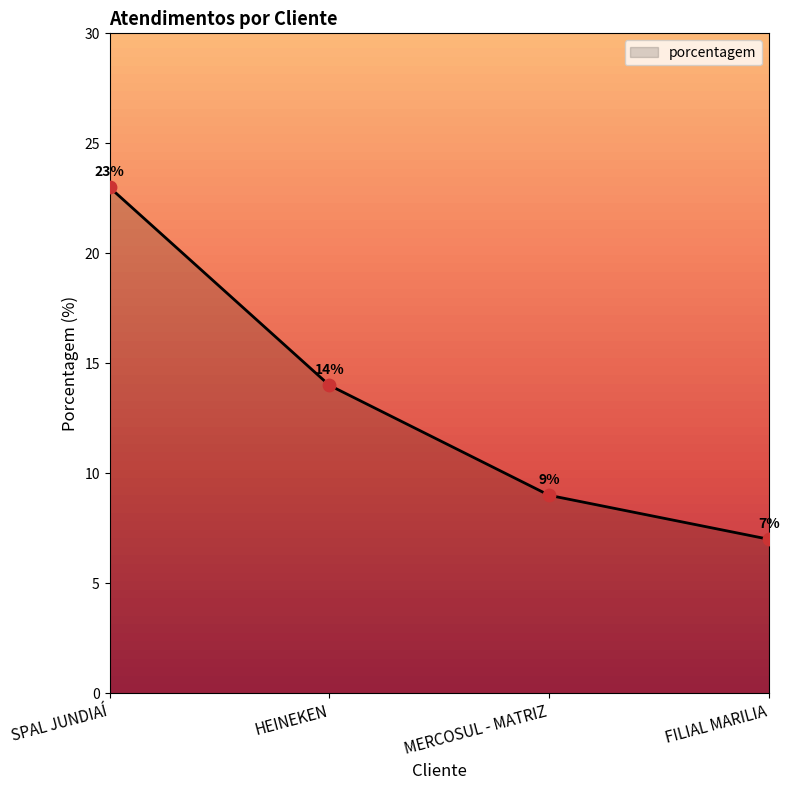

Approximately how many times larger is the value at FILIAL MARILIA compared to MERCOSUL - MATRIZ?

0.8